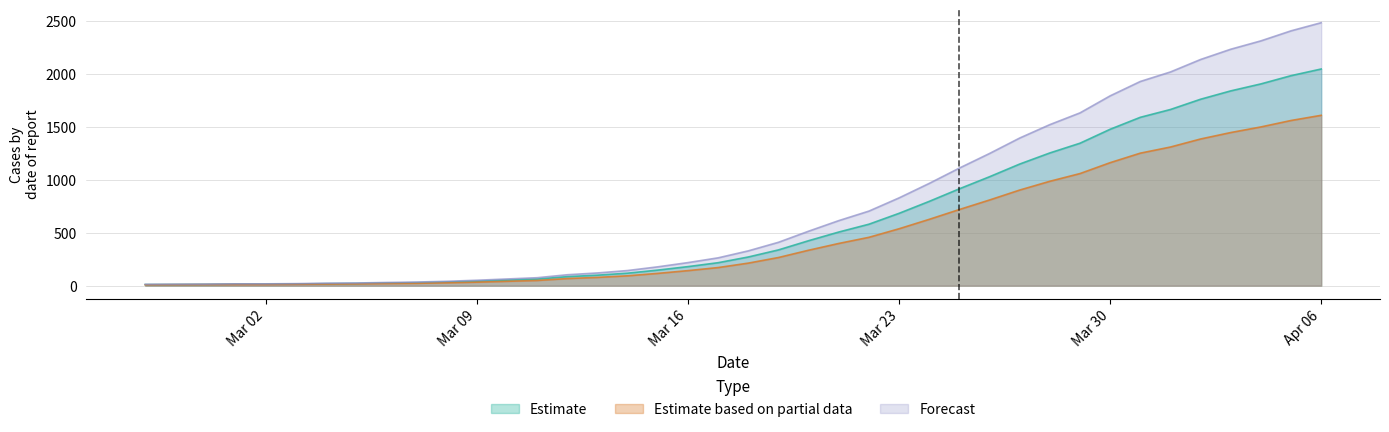

Which has a higher value, 2020-03-14 or 2020-04-02?

2020-04-02